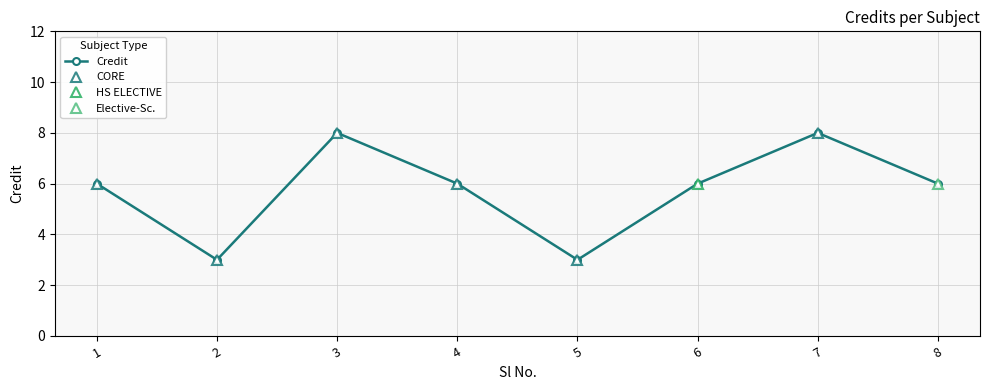

Reading right to left, transcribe all the data shown in this chart.

8=6	7=8	6=6	5=3	4=6	3=8	2=3	1=6